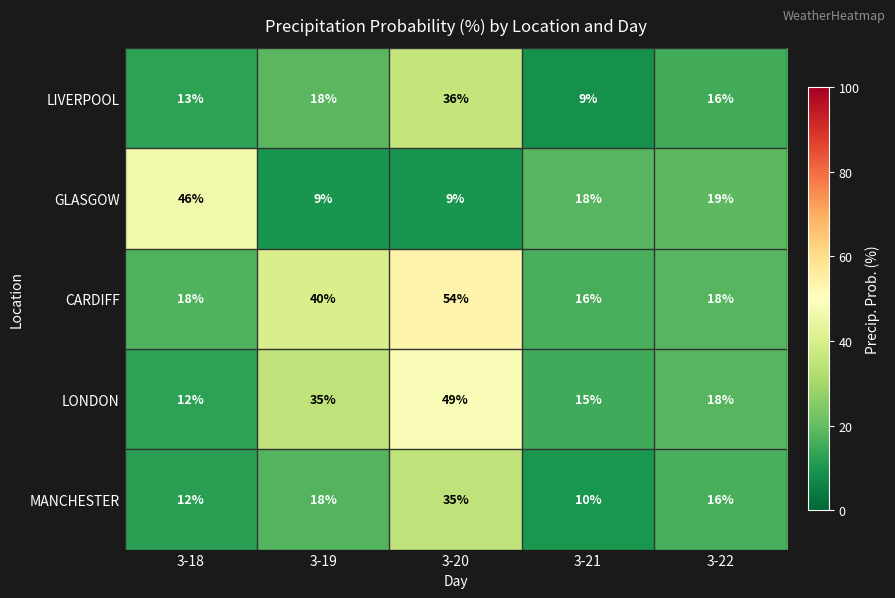

What is the difference between the maximum and minimum values in the GLASGOW series?

37